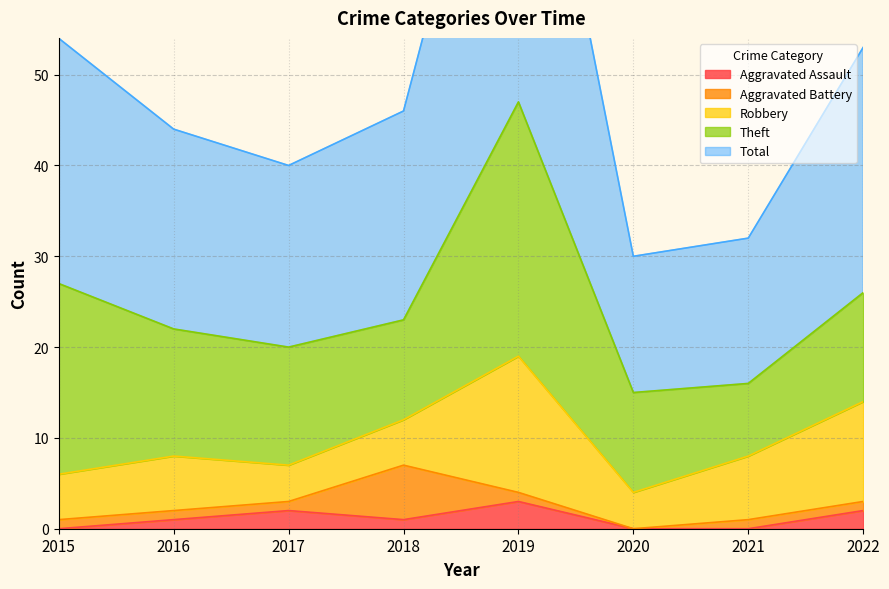

Which series changed the most between 2019 and 2020?

Total